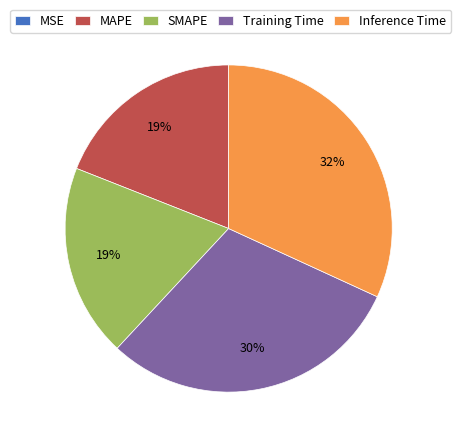

Between Inference Time and SMAPE, which is larger?

Inference Time